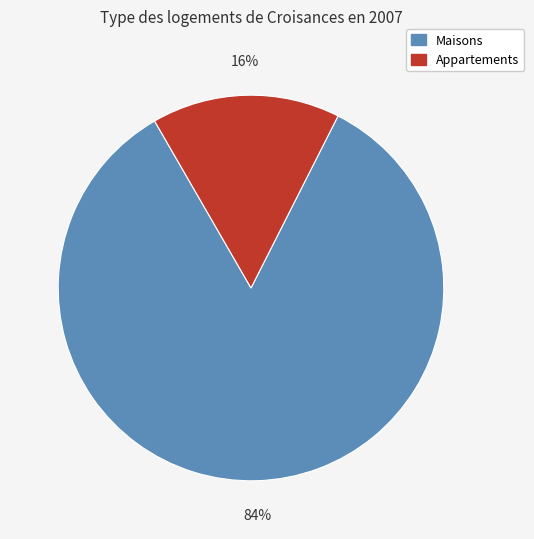

Does any single category account for the majority?

Yes